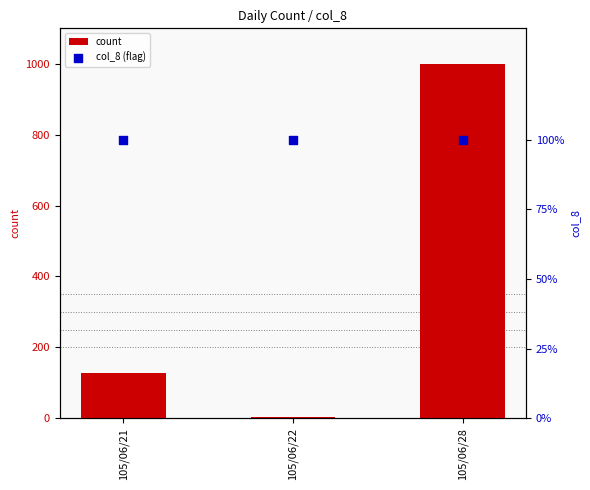

Which series reaches the minimum Y coordinate?

col_8 (flag)